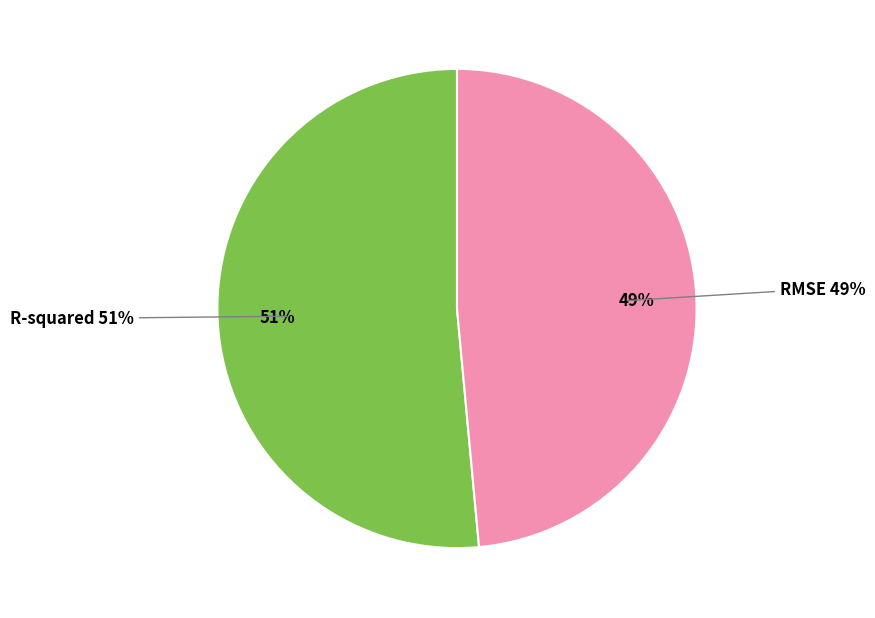

True or false: R-squared accounts for 66% of the total.

False